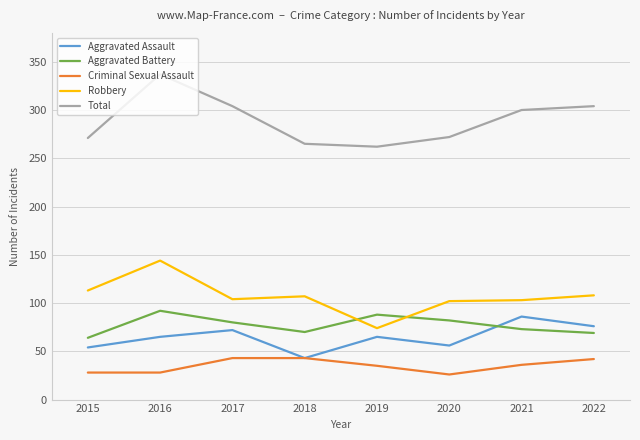

Does the chart display data point markers on the line(s)?

No